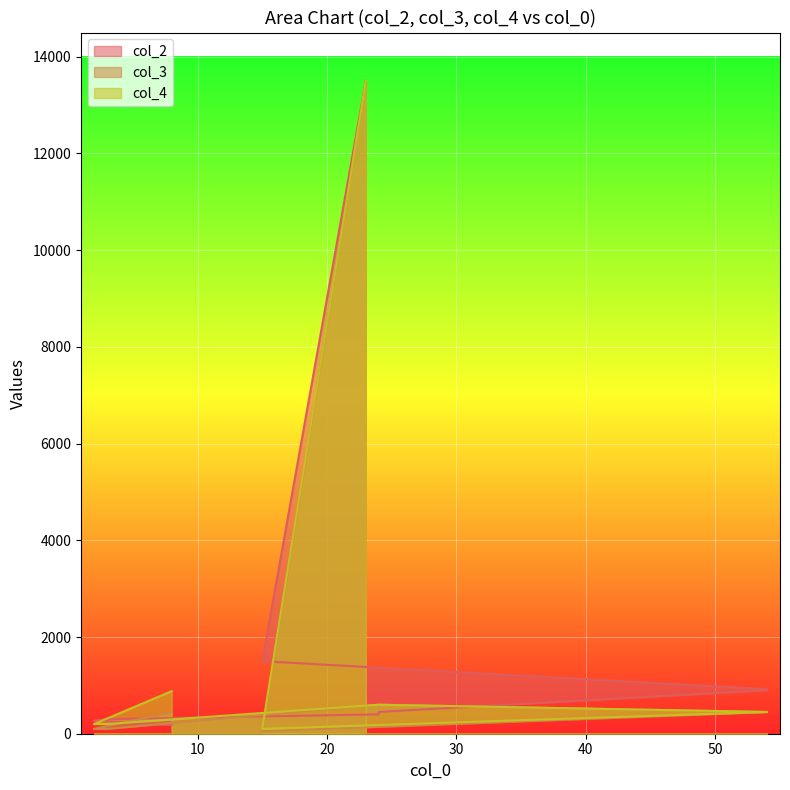

Is the value of col_3 at 15 greater than the value of col_2 at 24?

No